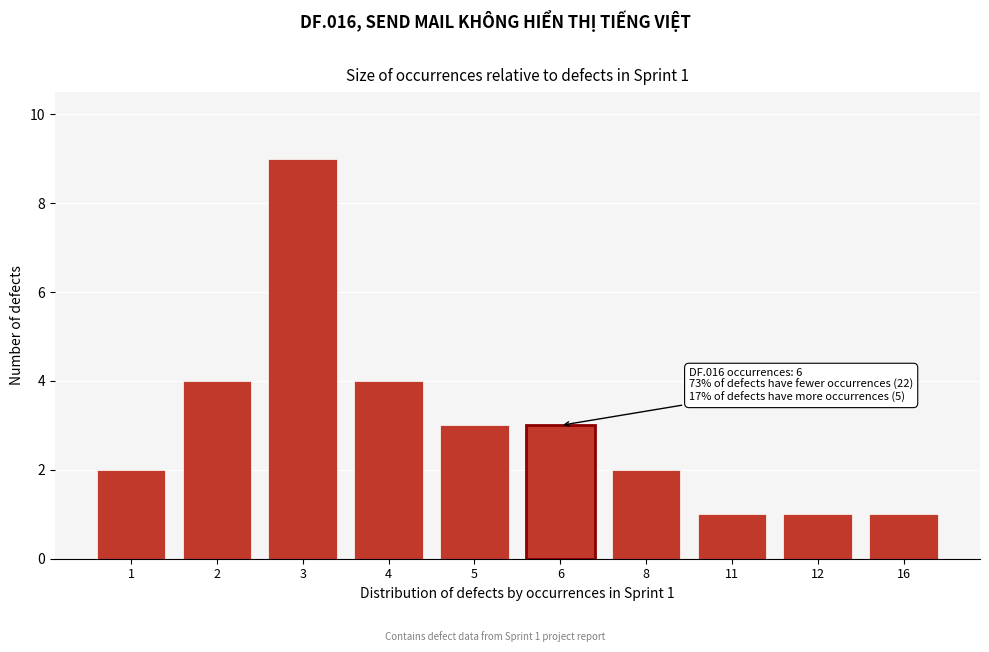

Reading right to left, transcribe all the data shown in this chart.

16=1	12=1	11=1	8=2	6=3	5=3	4=4	3=9	2=4	1=2